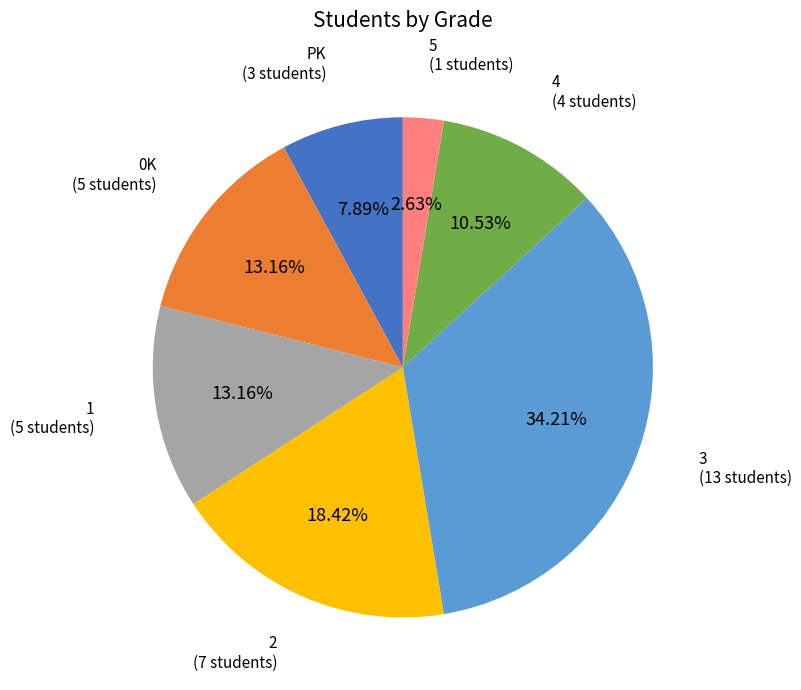

Does 5 represent more than half of the total?

No